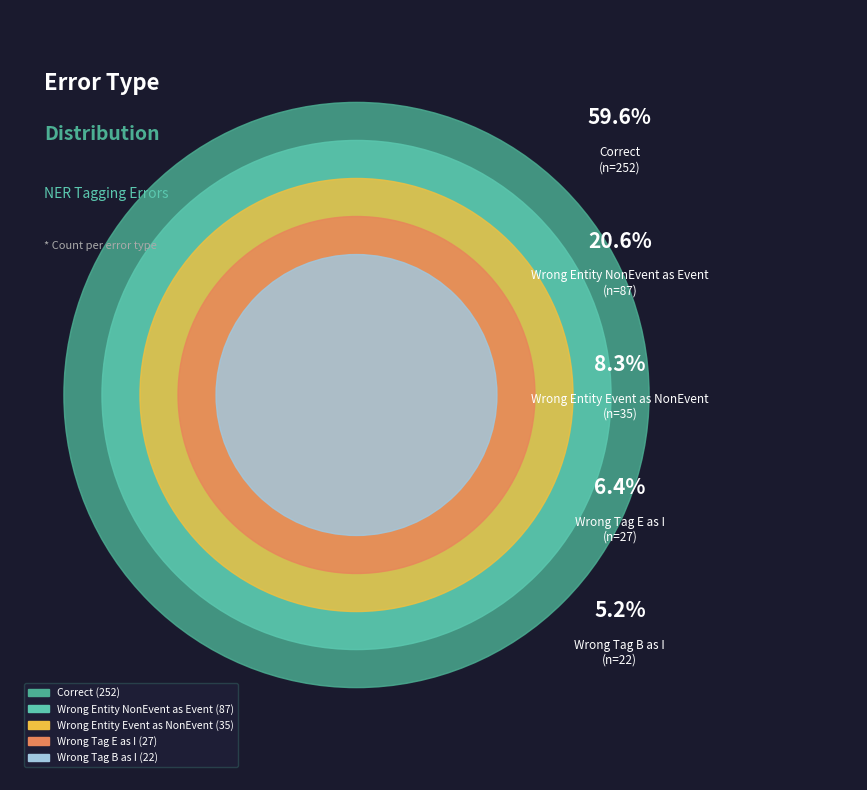

Combined, what portion of the pie is Wrong_Entity_NonEvent_as_Event and Correct?

80.1%